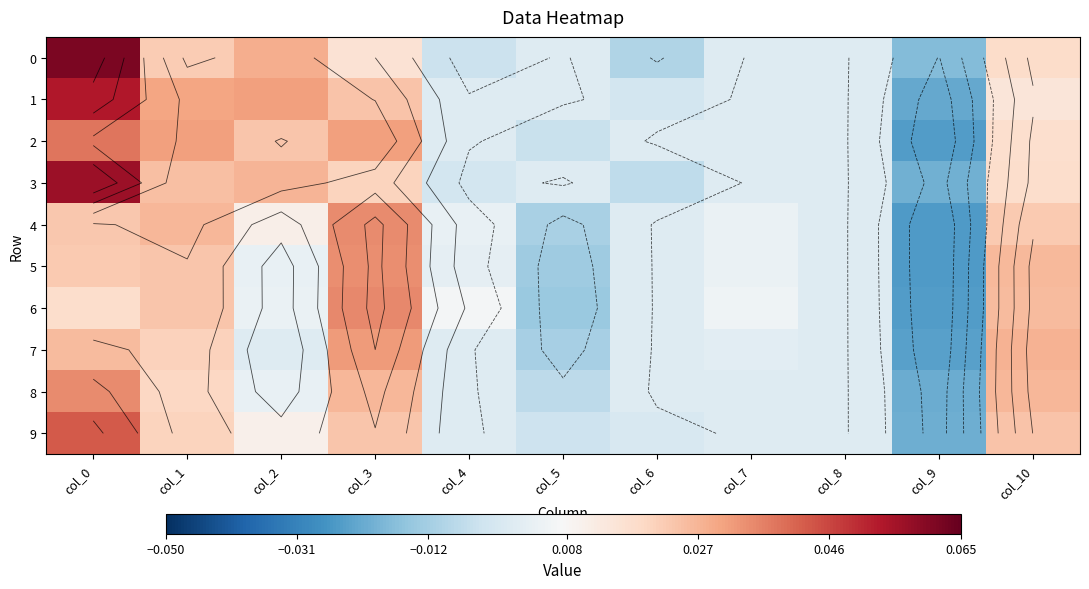

At col_9, list the series in order from largest to smallest.

0, 3, 9, 8, 1, 7, 2, 6, 5, 4